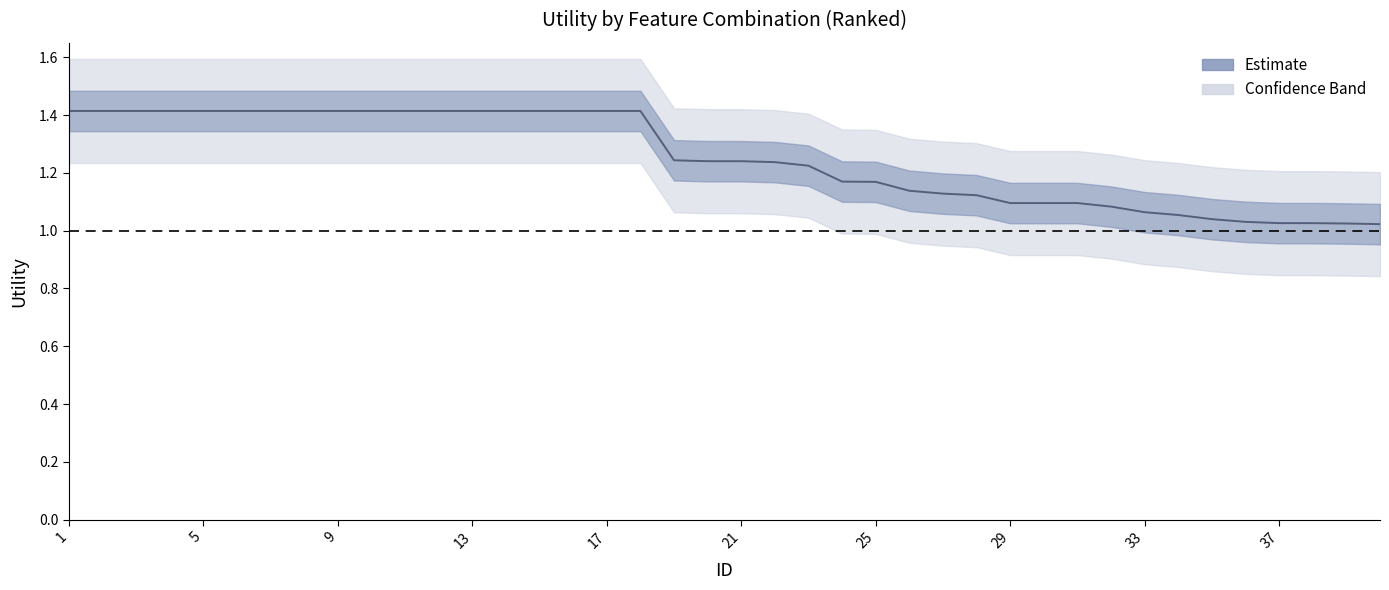

How many series are shown in this chart?

1